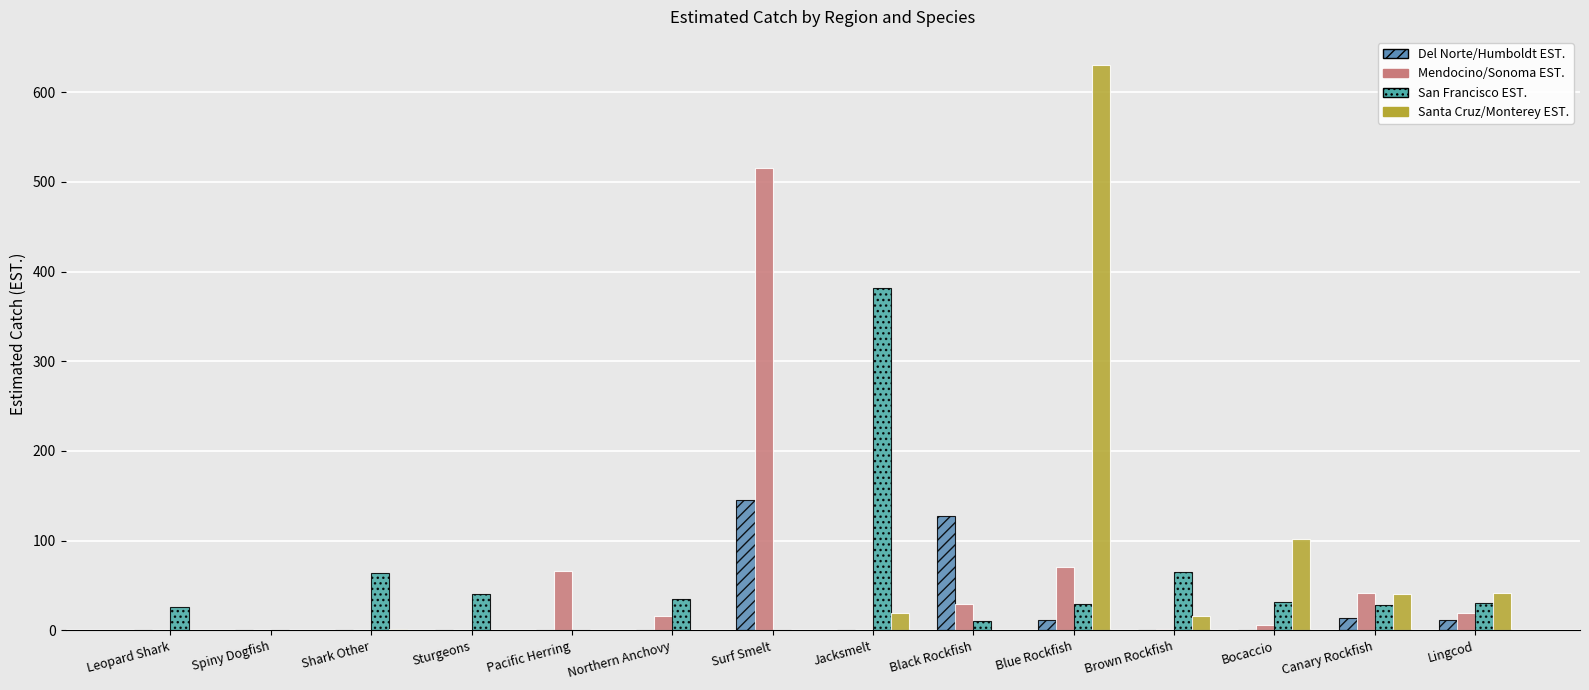

Count the number of data series in this chart.

4